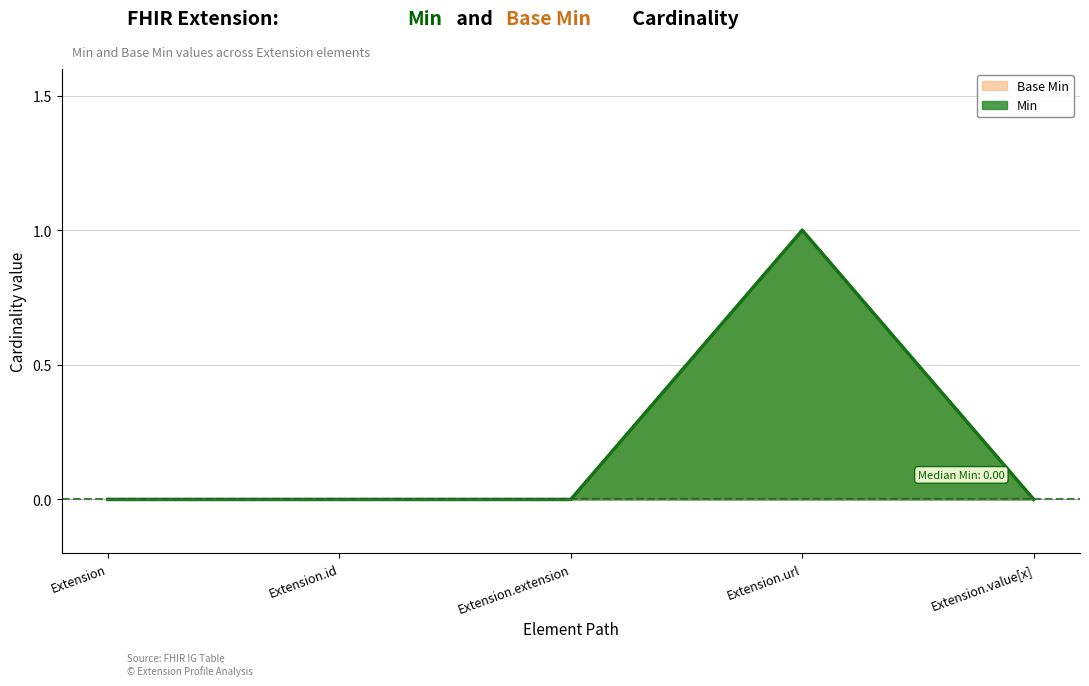

What are all the series names shown in the legend?

Min, Base Min